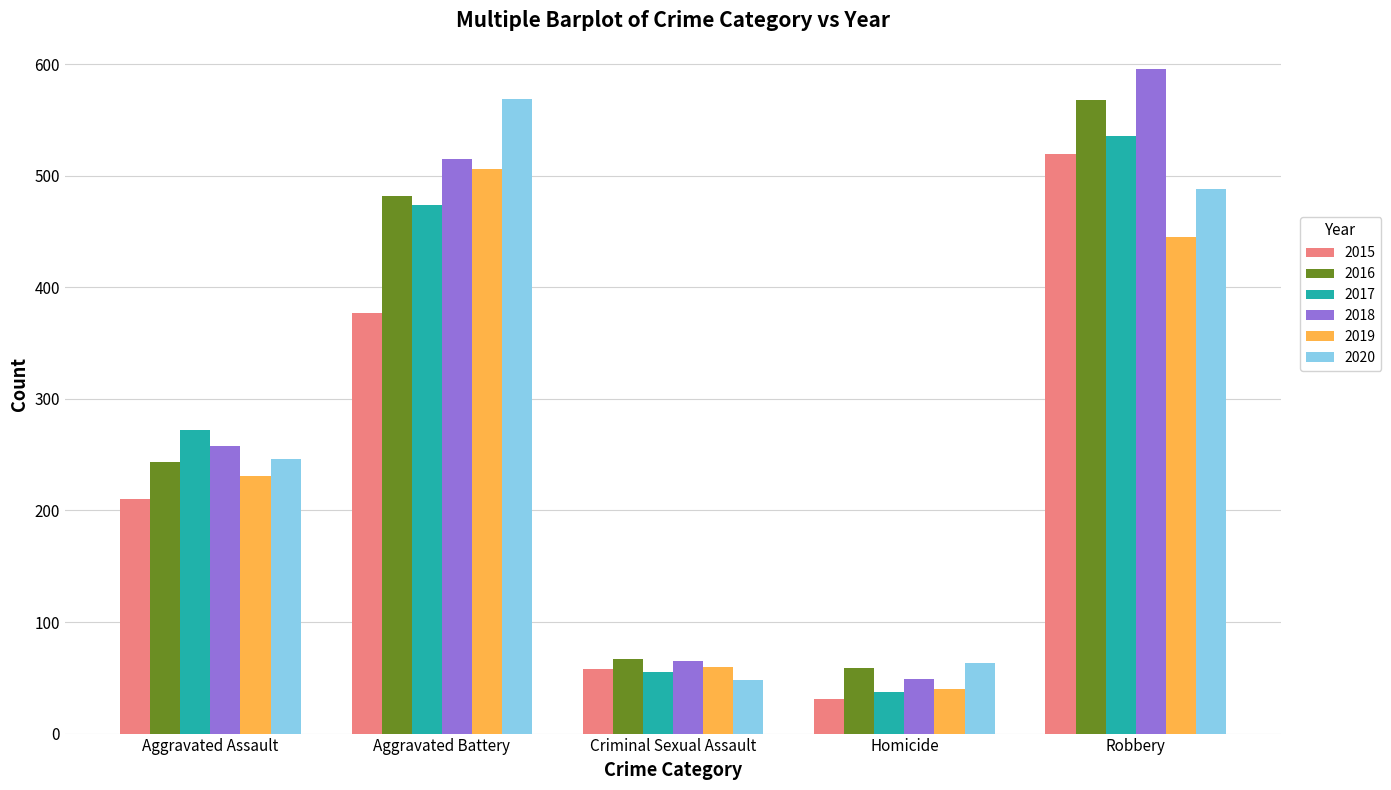

What is the total value across all series at Homicide?

279